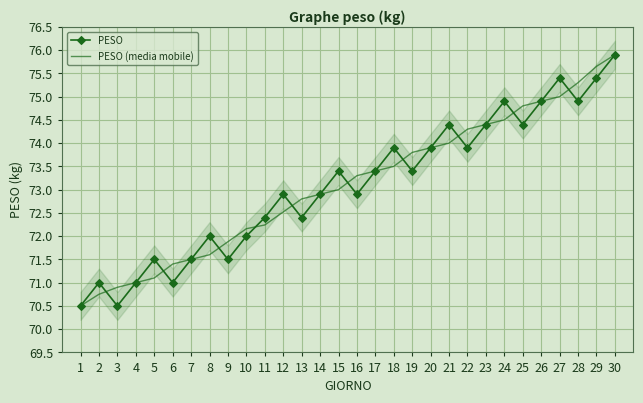

Which has a higher value, 27 or 8?

27